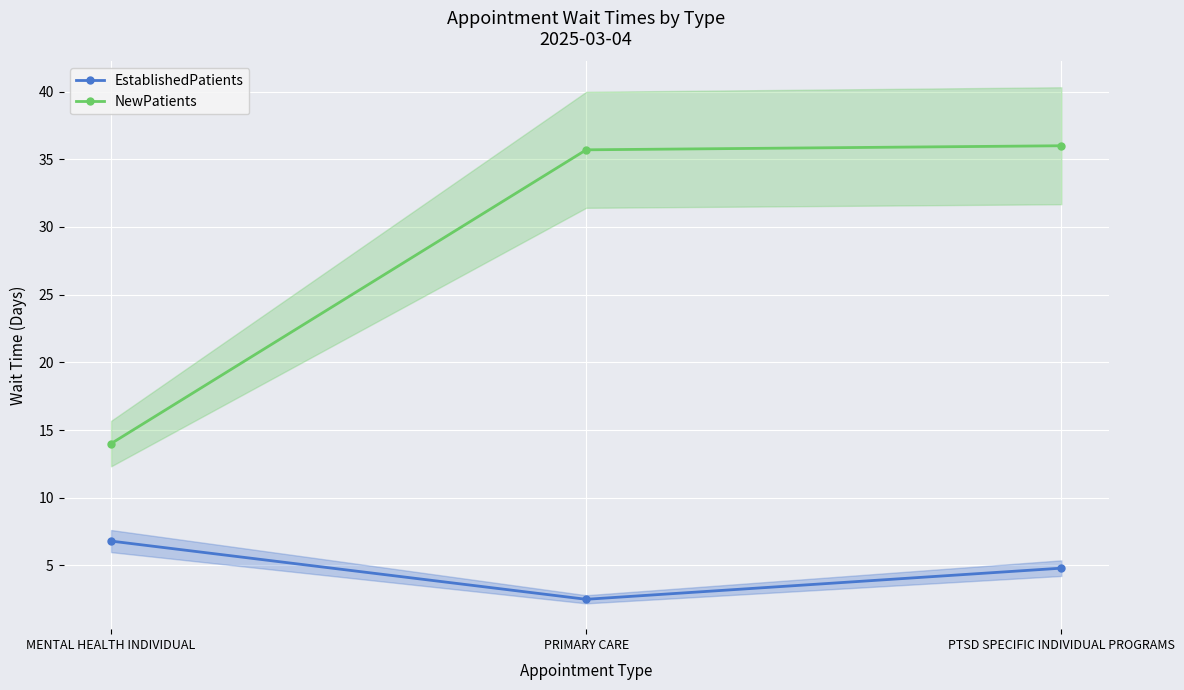

What is the minimum value shown in the chart?

2.5